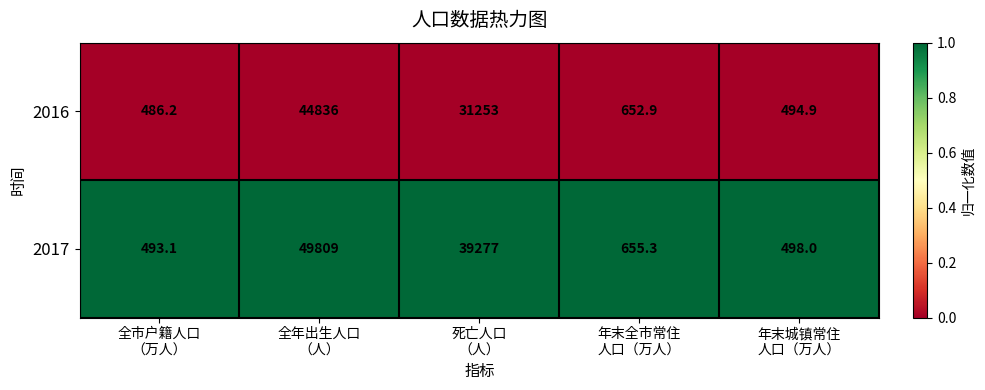

Which series has the widest spread of values?

2017